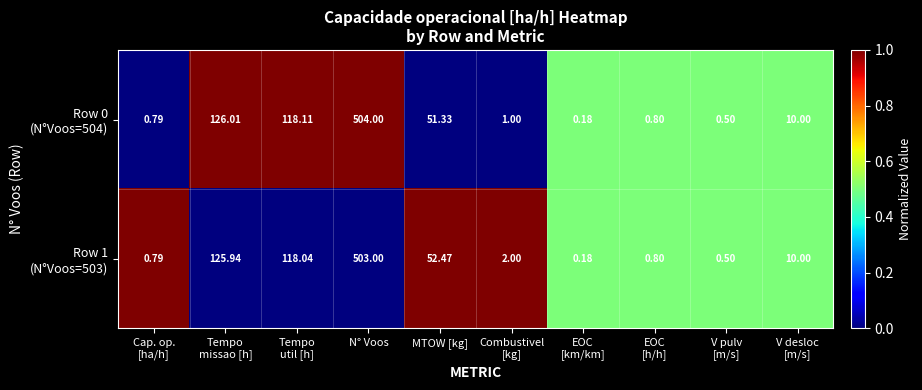

At which category is the sum across all series the highest?

N° Voos